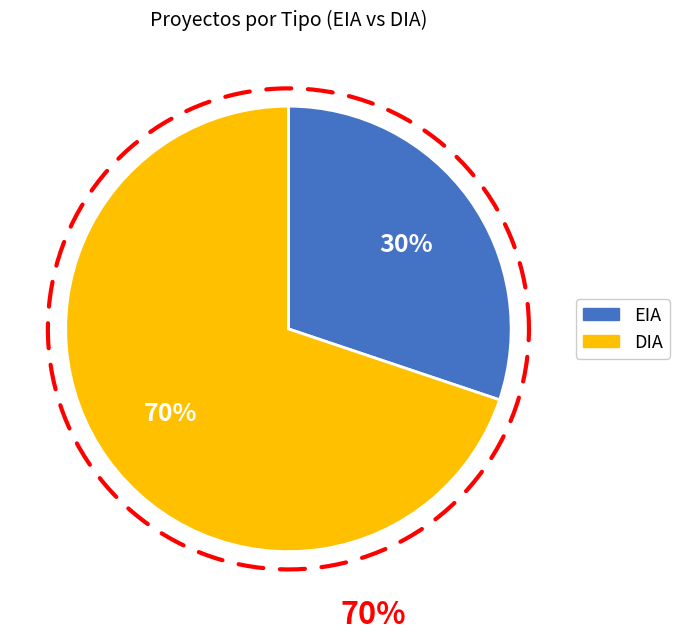

Which has a higher value, EIA or DIA?

DIA